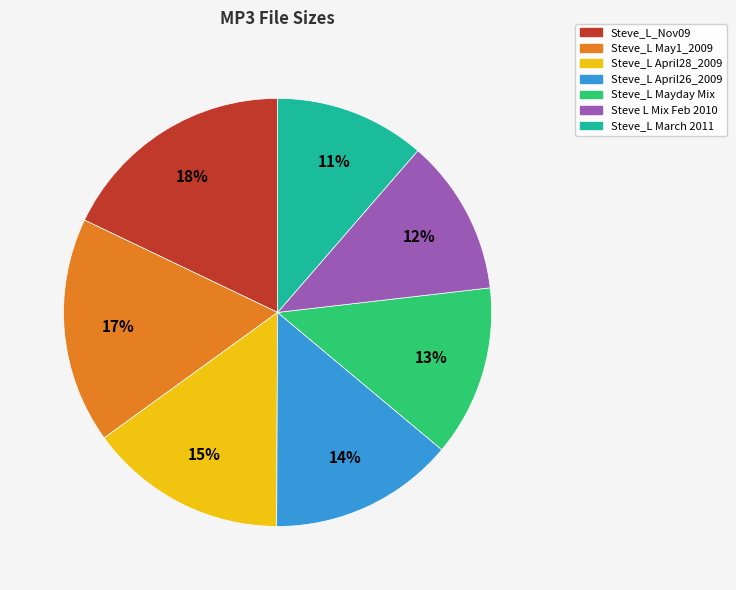

Is there any slice that represents more than half of the pie?

No